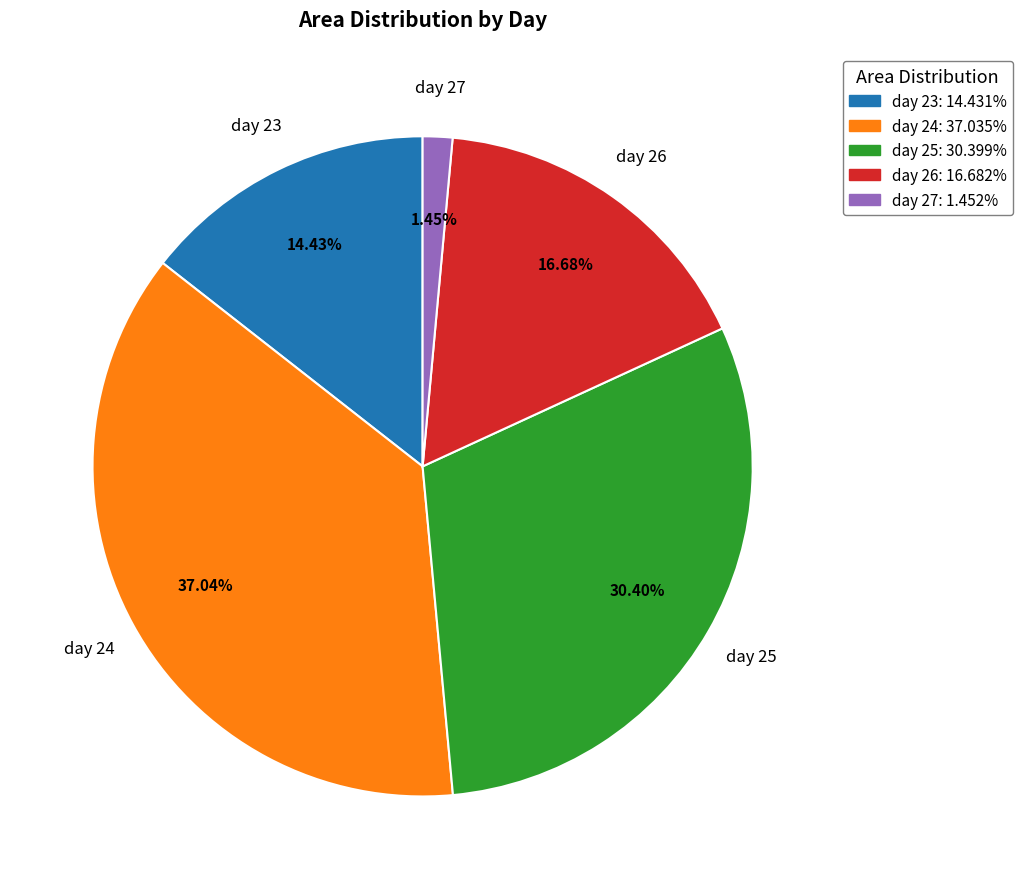

Do day 24 and day 27 together represent more than half of the pie?

No